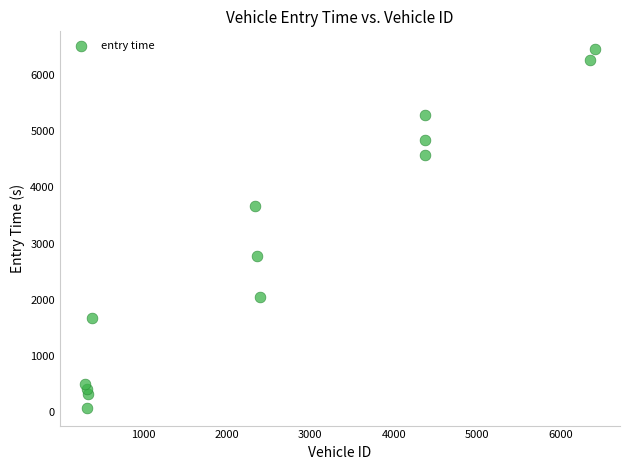

What Y value in the scatter plot is closest to 3270?

3673.6